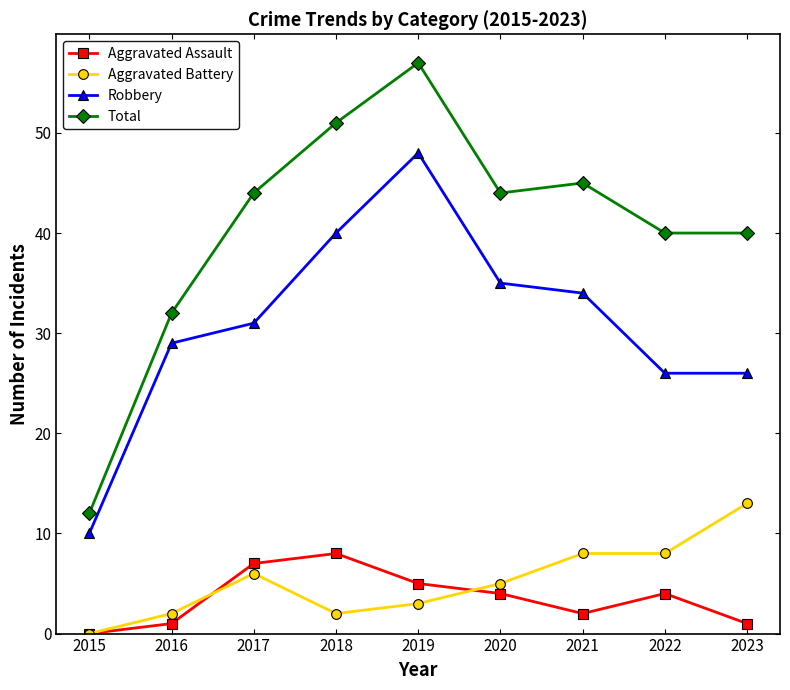

What is the difference between the highest and lowest values at 2019?

54